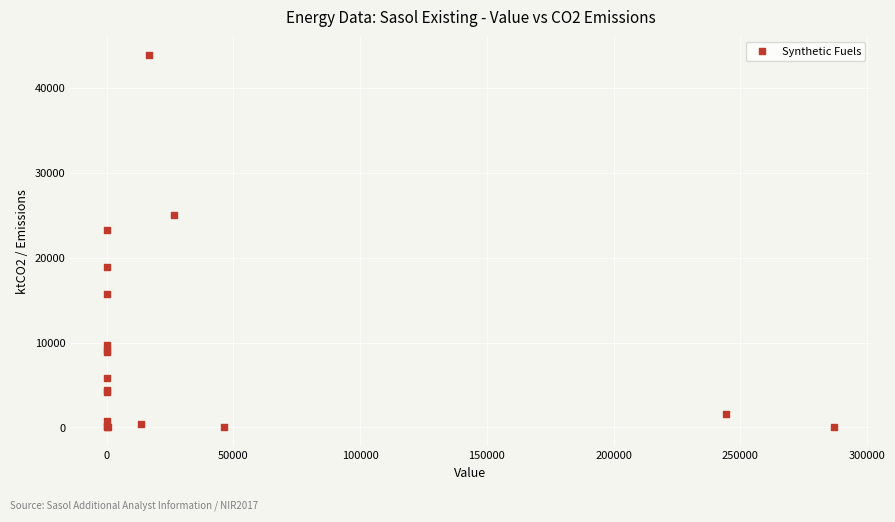

What Y value in the scatter plot is closest to 21937?

23316.3